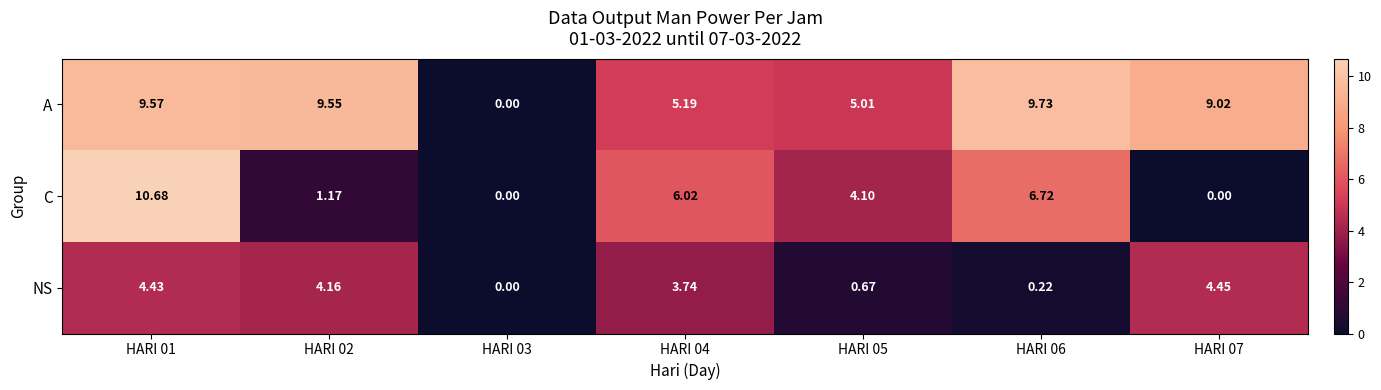

How many distinct data groups are displayed?

3